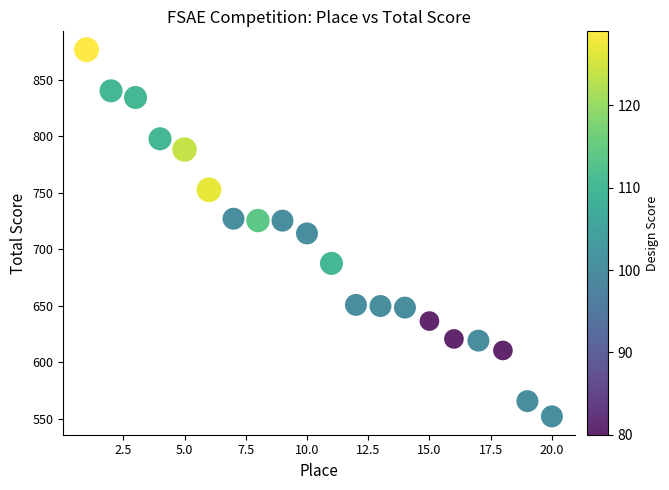

What is the range of Y values (max minus min)?

324.3